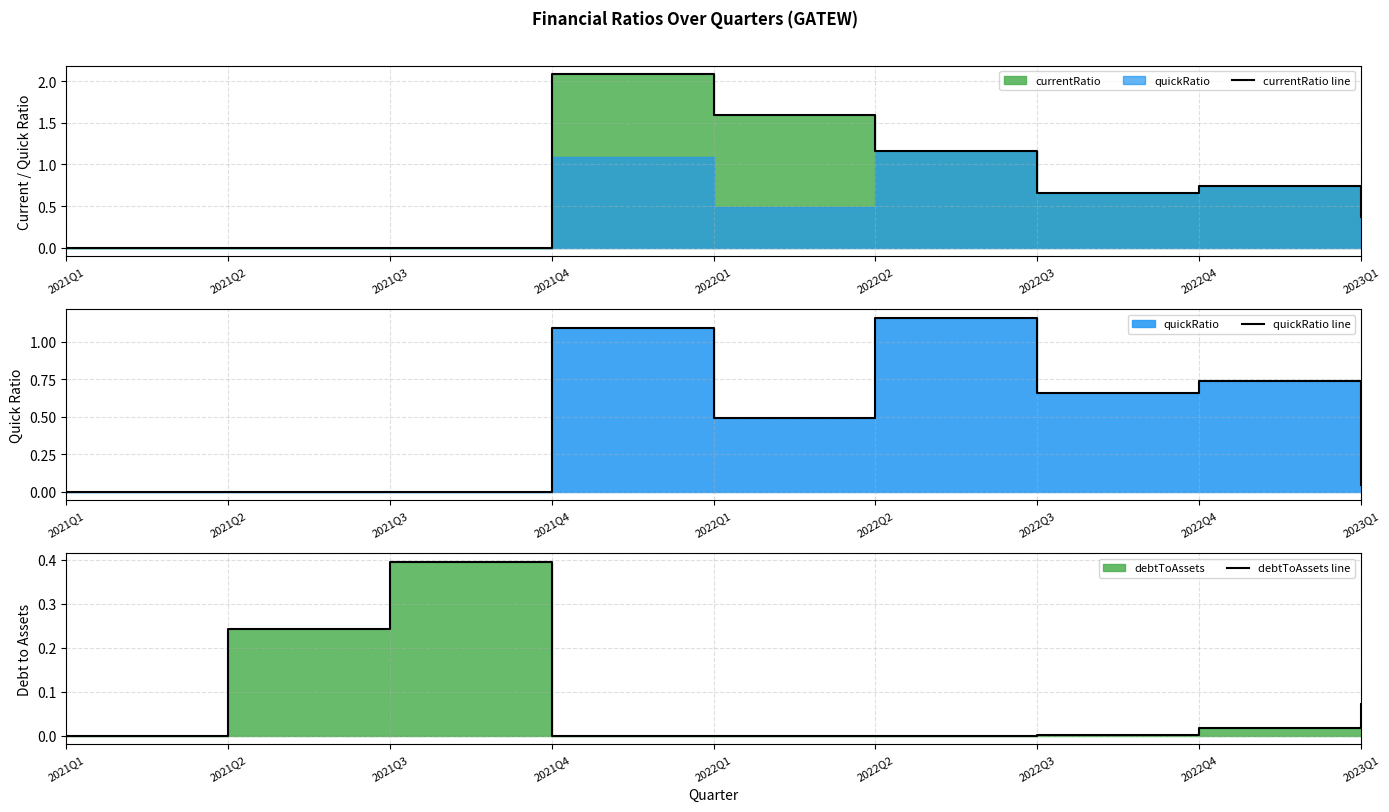

What is the total value across all series at 2021Q4?

3.2